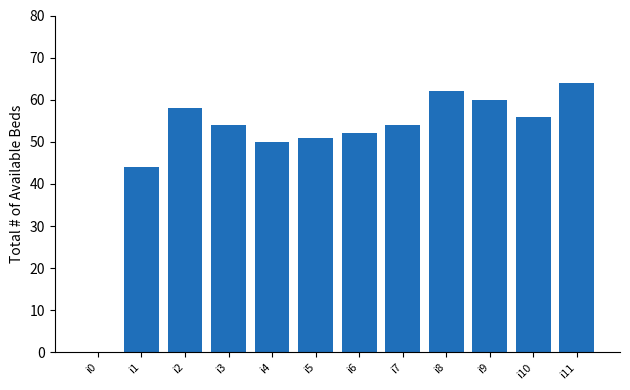

What is the approximate value at i4?

50